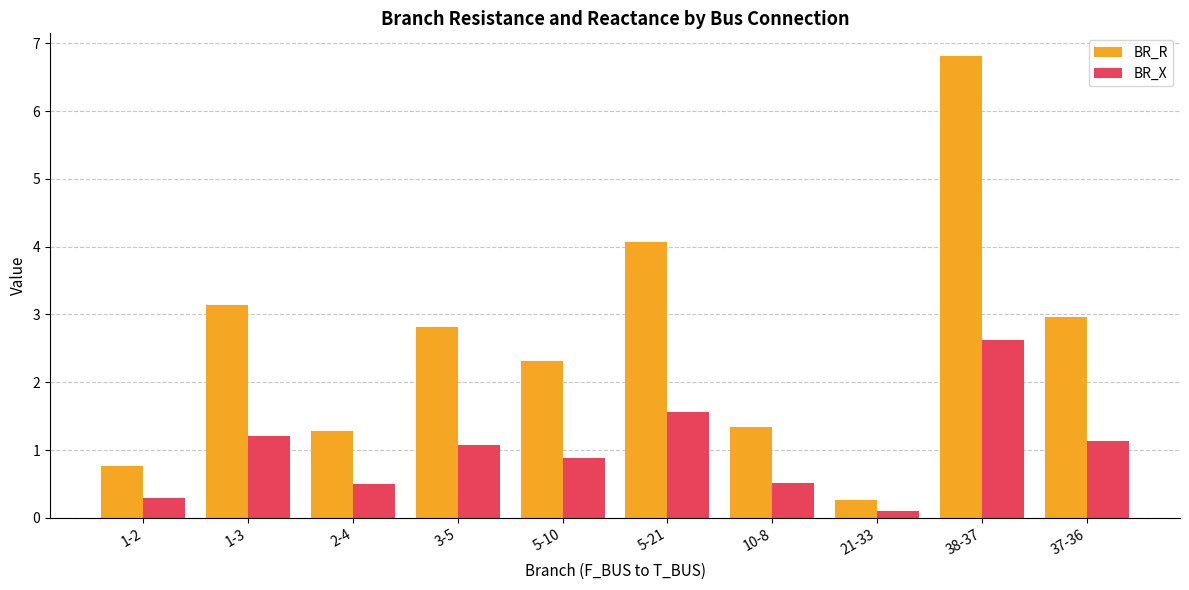

Reading left to right, list all the values displayed in this chart.

BR_R: 1-2=0.8	1-3=3.1	2-4=1.3	3-5=2.8	5-10=2.3	5-21=4.1	10-8=1.3	21-33=0.3	38-37=6.8	37-36=3.0
BR_X: 1-2=0.3	1-3=1.2	2-4=0.5	3-5=1.1	5-10=0.9	5-21=1.6	10-8=0.5	21-33=0.1	38-37=2.6	37-36=1.1